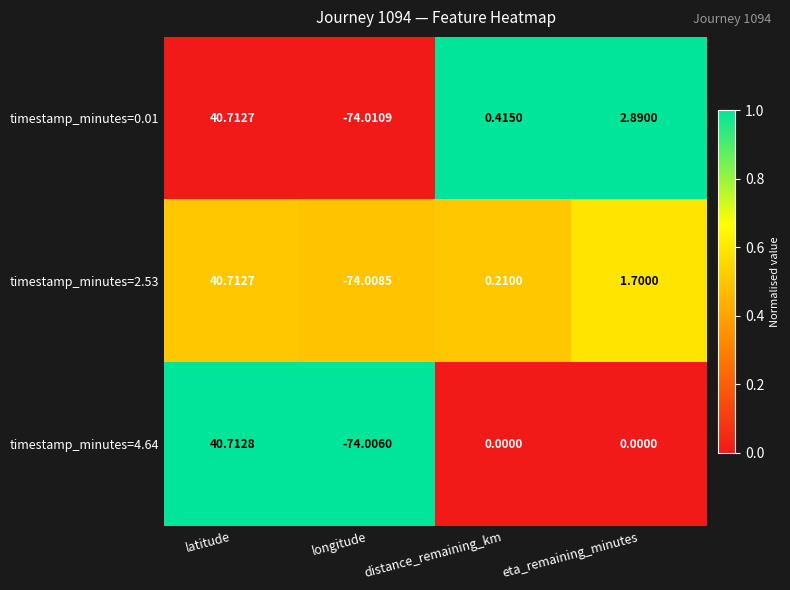

At which category is the sum across all series the highest?

latitude